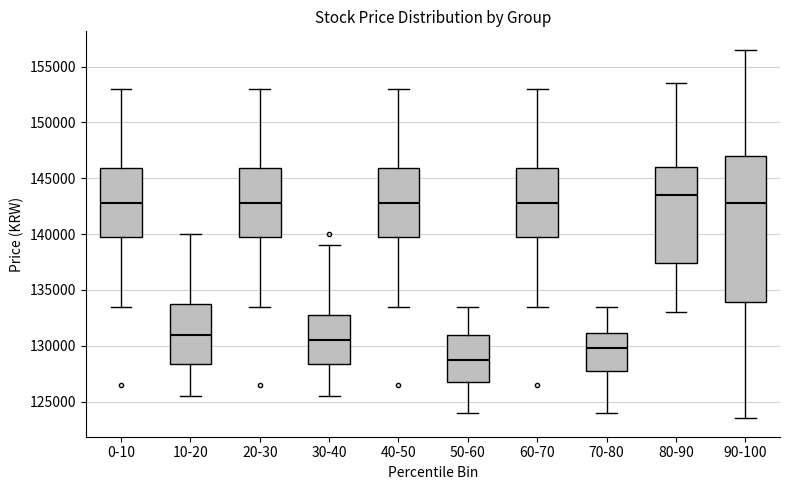

Reading left to right, transcribe this box plot: for each box, give where its median line is, the range the box spans, and where its two whiskers end, as read against the y-axis. The values are not printed on the chart, so give them approximately, as read against the axis.

0-10: median 143000, box 140000 to 146000, whiskers 133500 to 153000
10-20: median 131000, box 128500 to 134000, whiskers 125500 to 140000
20-30: median 143000, box 140000 to 146000, whiskers 133500 to 153000
30-40: median 130500, box 128500 to 133000, whiskers 125500 to 139000
40-50: median 143000, box 140000 to 146000, whiskers 133500 to 153000
50-60: median 129000, box 127000 to 131000, whiskers 124000 to 133500
60-70: median 143000, box 140000 to 146000, whiskers 133500 to 153000
70-80: median 130000, box 128000 to 131000, whiskers 124000 to 133500
80-90: median 143500, box 137500 to 146000, whiskers 133000 to 153500
90-100: median 143000, box 134000 to 147000, whiskers 123500 to 156500